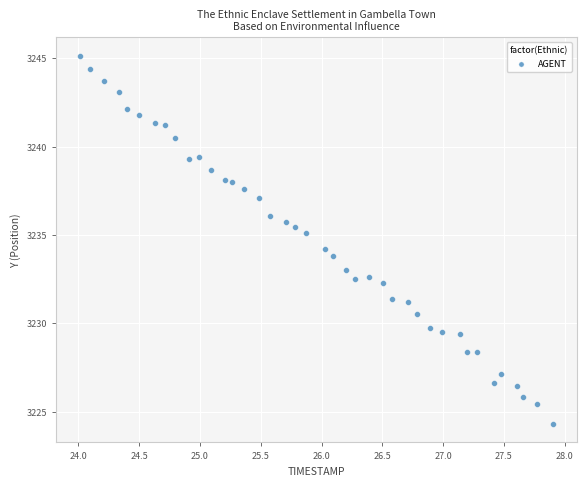

What is the range of Y values (max minus min)?

20.8